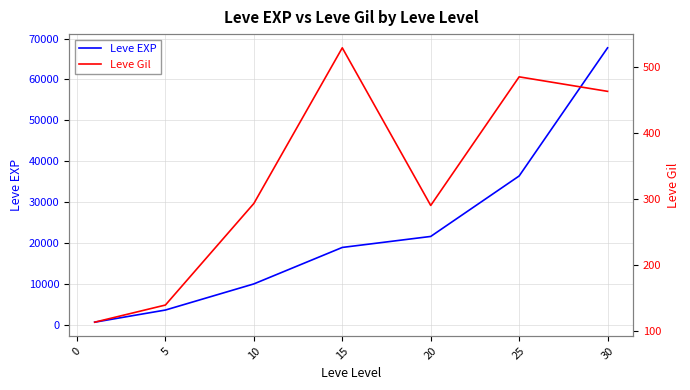

Does the chart display data point markers on the line(s)?

No